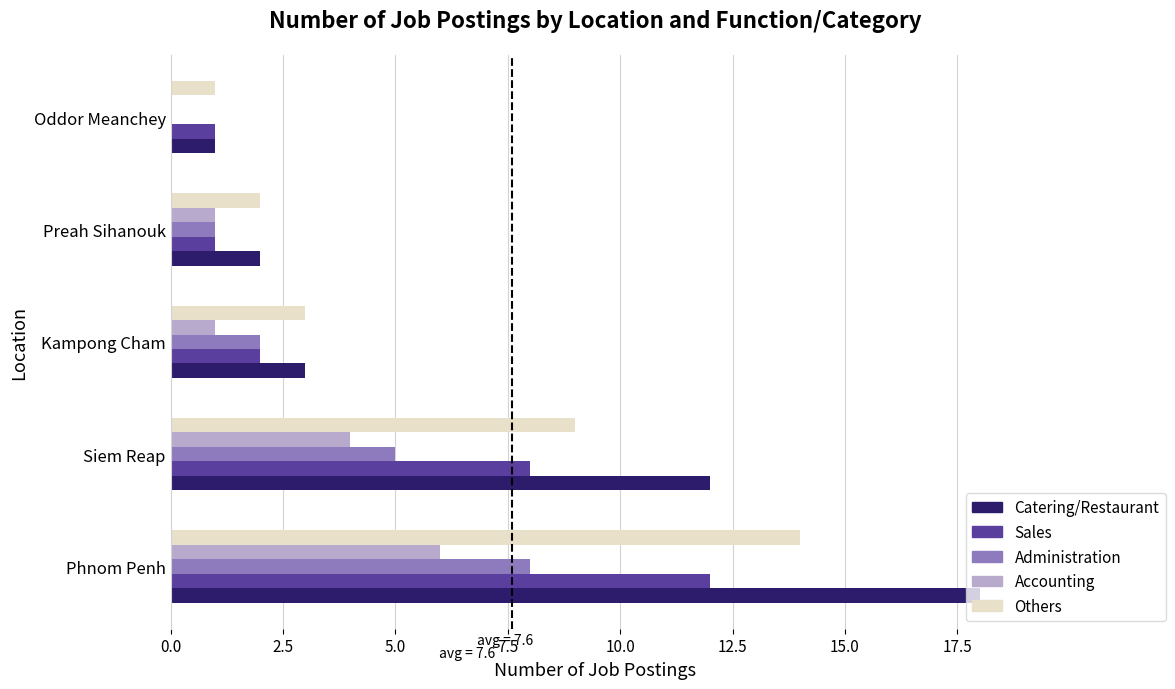

Which series has the largest total across all categories?

Catering/Restaurant